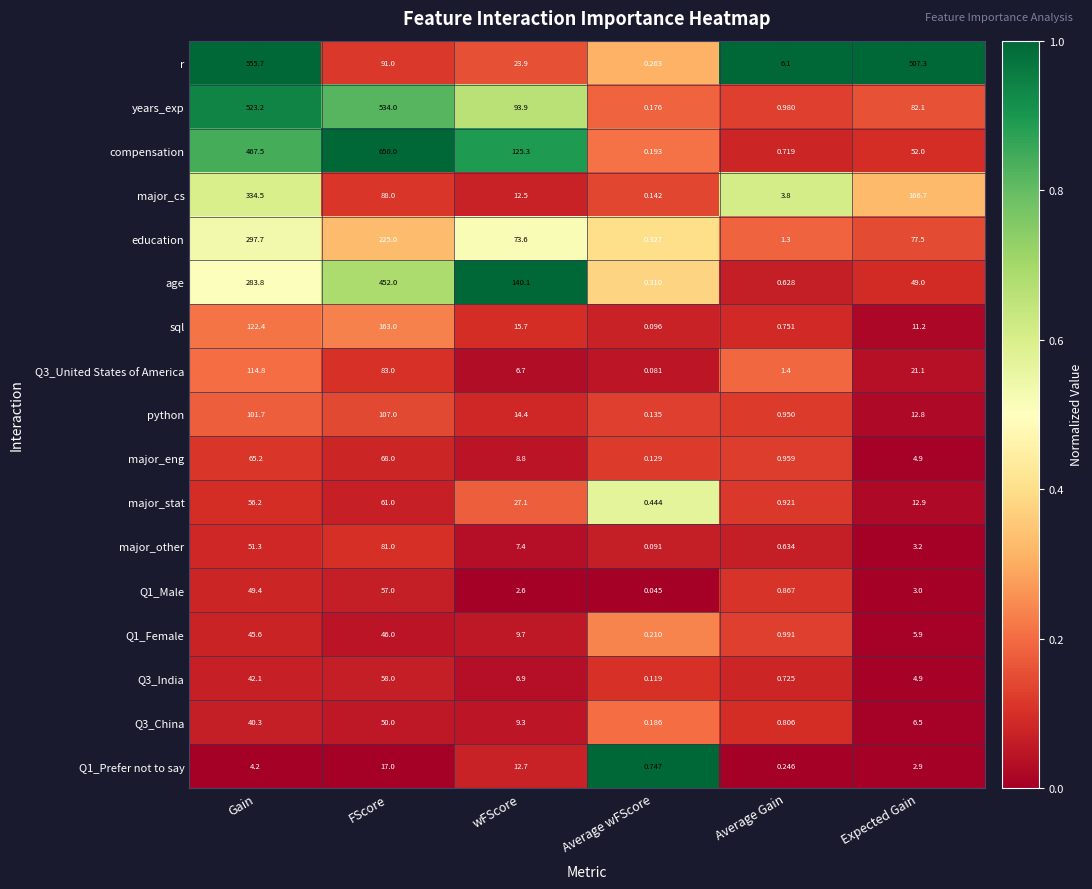

At which category does the chart reach its peak across all series?

FScore